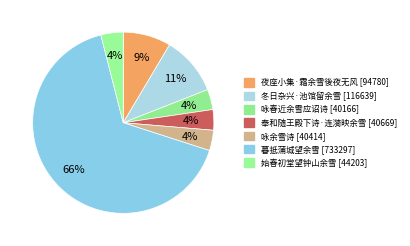

Count the number of slices in the pie.

7